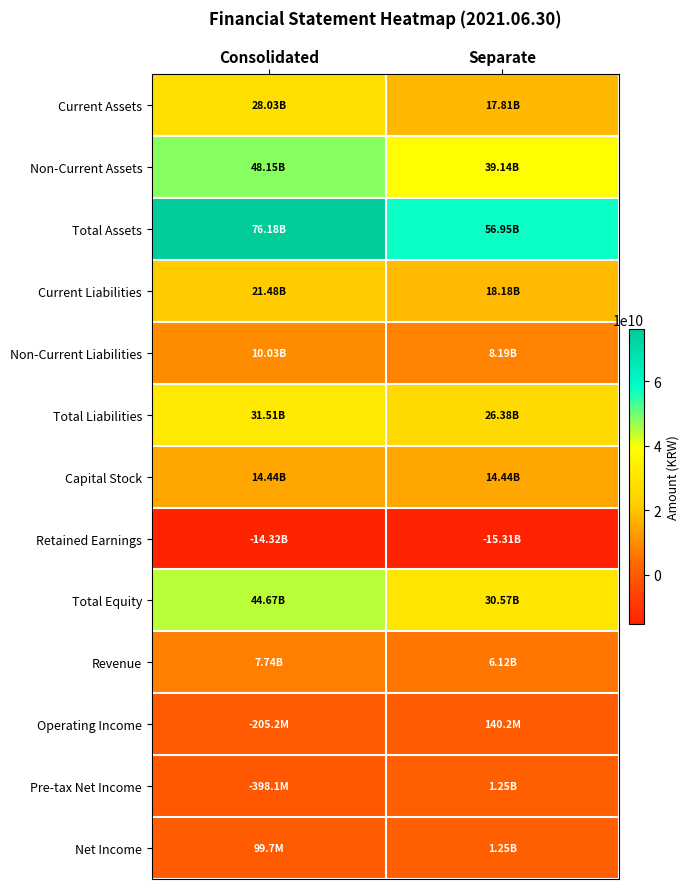

Reading left to right, transcribe all the data shown in this chart.

Current Assets: Consolidated=28030765043	Separate=17810686266
Non-Current Assets: Consolidated=48149033474	Separate=39136263786
Total Assets: Consolidated=76179798517	Separate=56946950052
Current Liabilities: Consolidated=21482956211	Separate=18184678184
Non-Current Liabilities: Consolidated=10029957171	Separate=8192203709
Total Liabilities: Consolidated=31512913382	Separate=26376881893
Capital Stock: Consolidated=14444646500	Separate=14444646500
Retained Earnings: Consolidated=-14316456390	Separate=-15312618575
Total Equity: Consolidated=44666885135	Separate=30570068159
Revenue: Consolidated=7739264400	Separate=6120039604
Operating Income: Consolidated=-205199763	Separate=140169273
Pre-tax Net Income: Consolidated=-398124196	Separate=1252695743
Net Income: Consolidated=99696961	Separate=1252695743